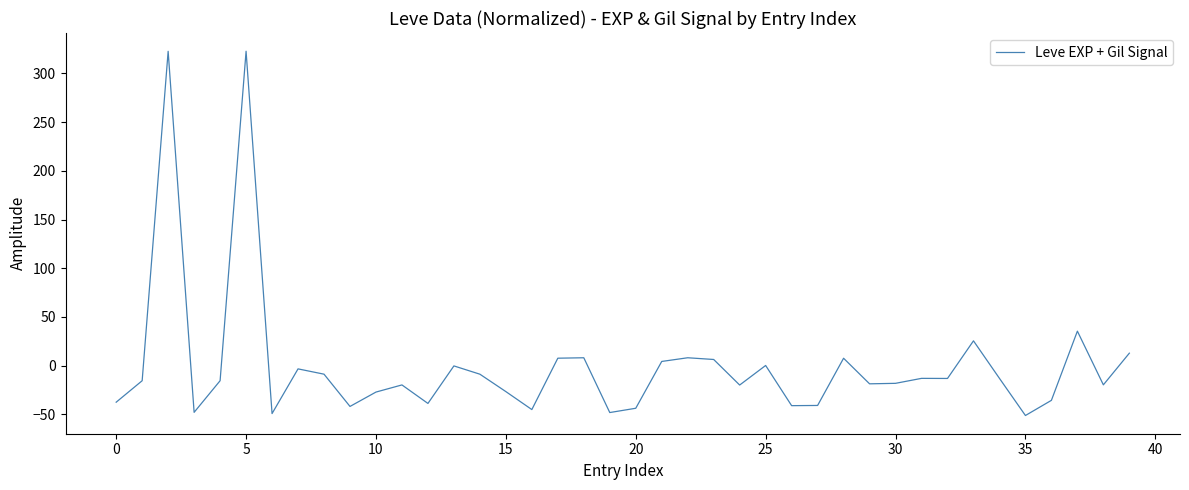

What is the greatest value displayed?

322.9